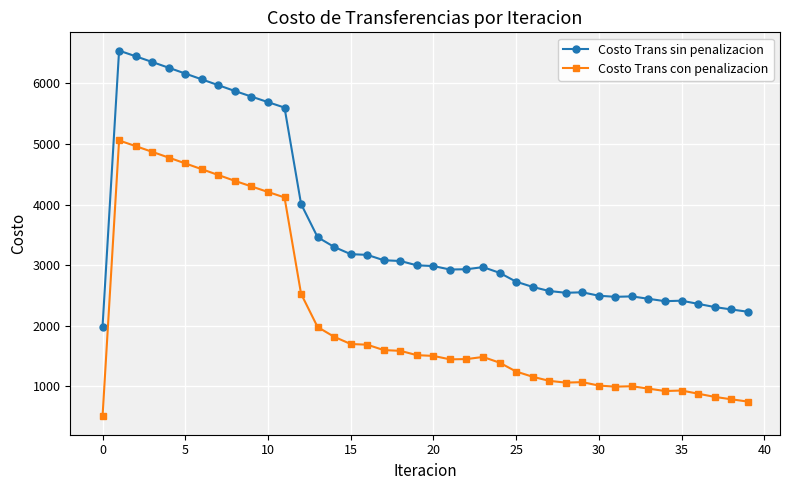

True or false: Costo Trans con penalizacion has more than 2 points higher than both neighbors.

True